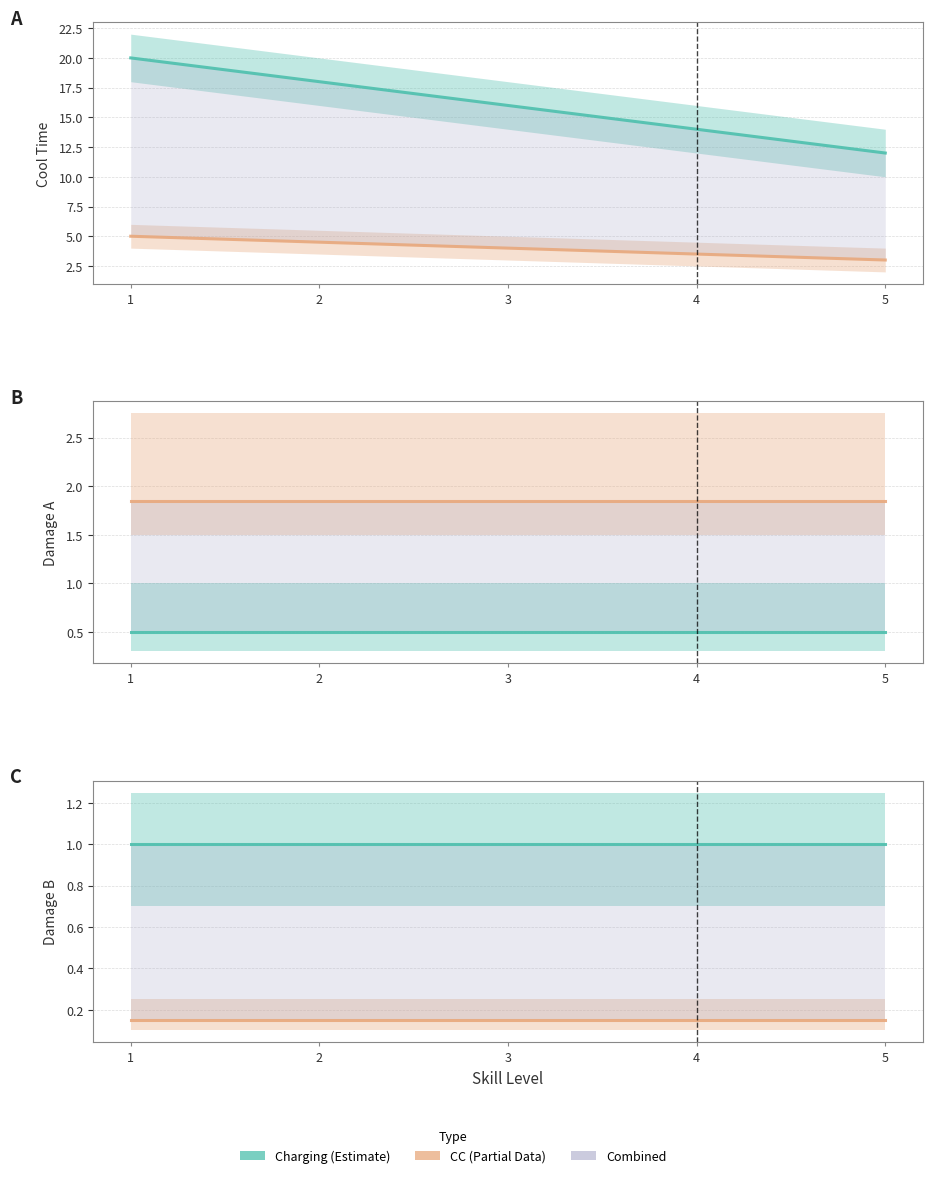

What is the average value of the CC series?

0.1